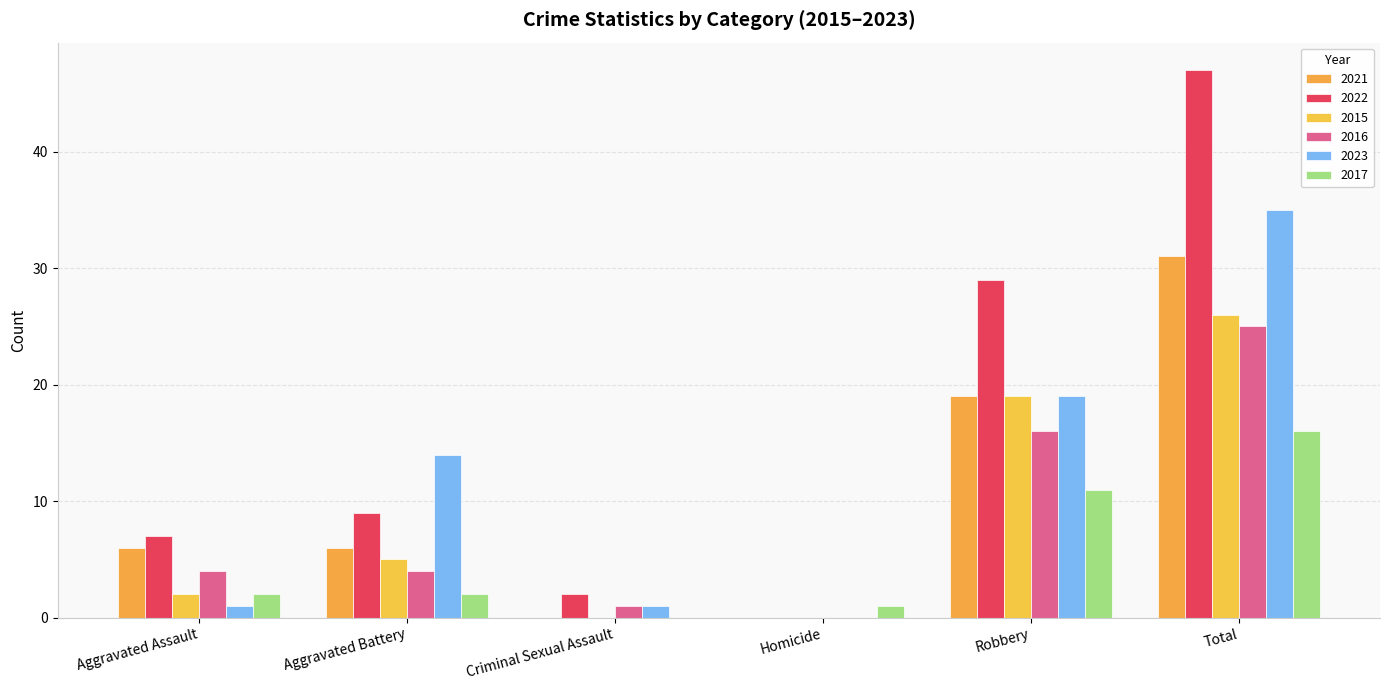

What is the total value across all series at Aggravated Assault?

22